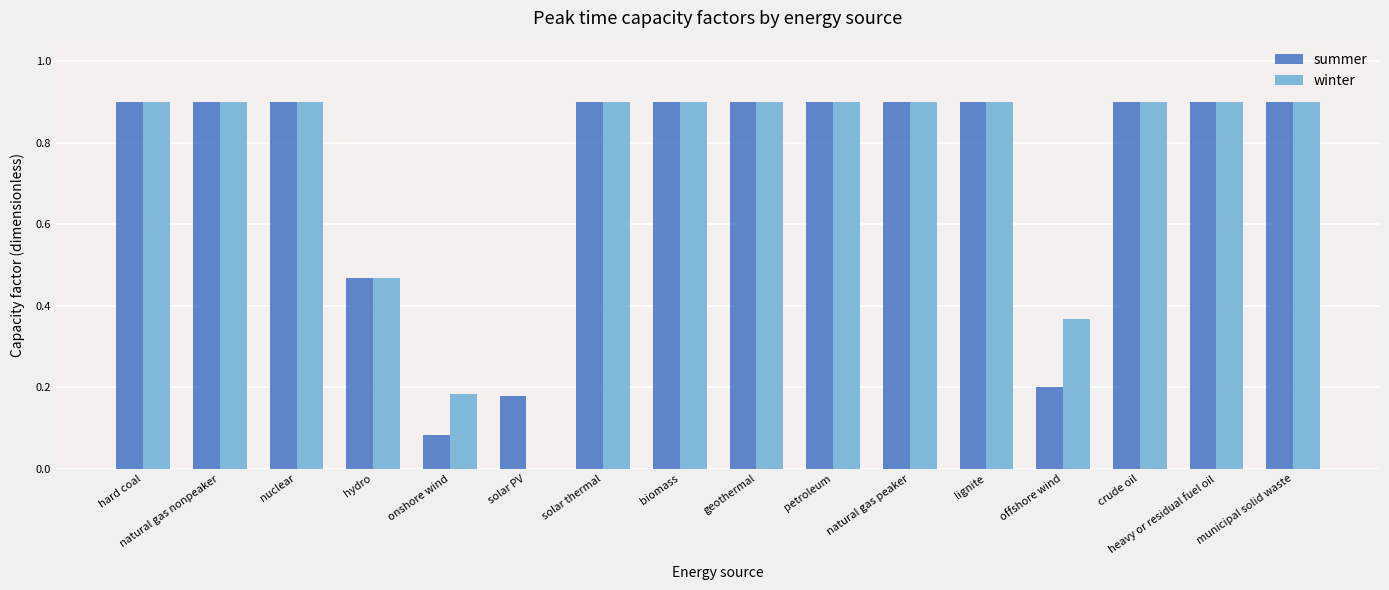

What is the sum of all summer values?

11.7